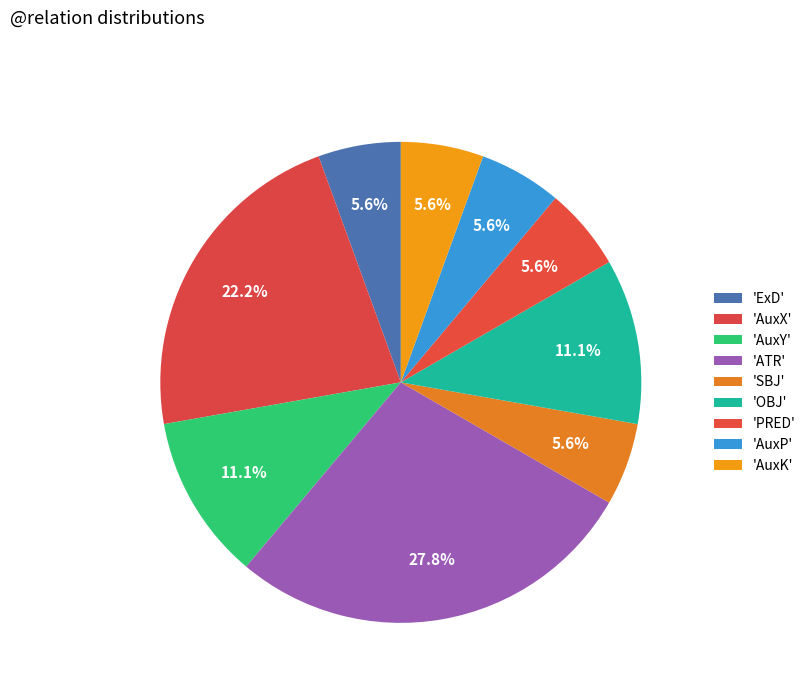

Count the number of slices in the pie.

9